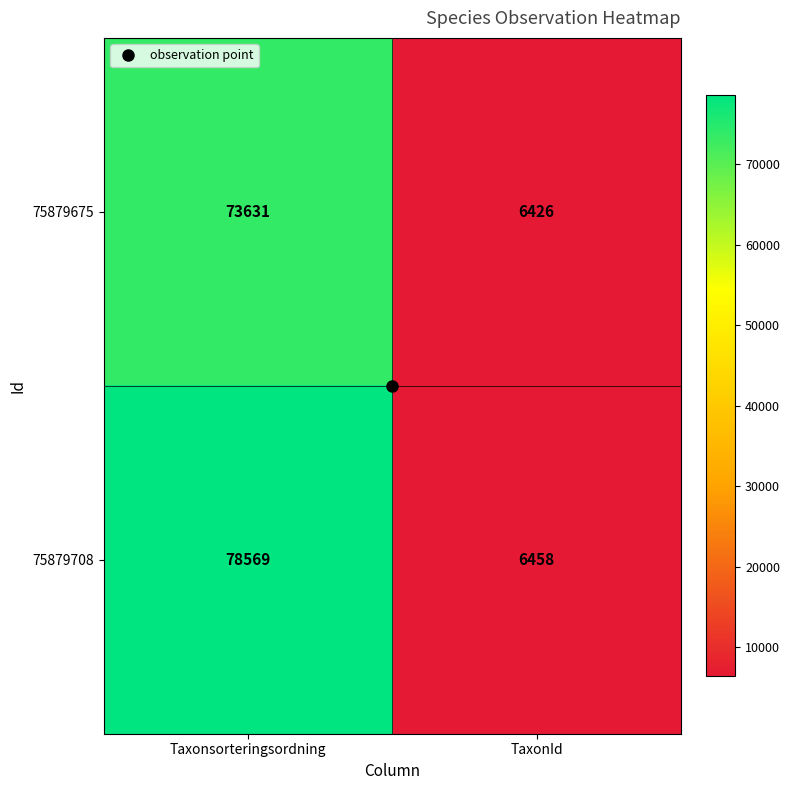

List the series in order of their overall mean, highest first.

75879708, 75879675